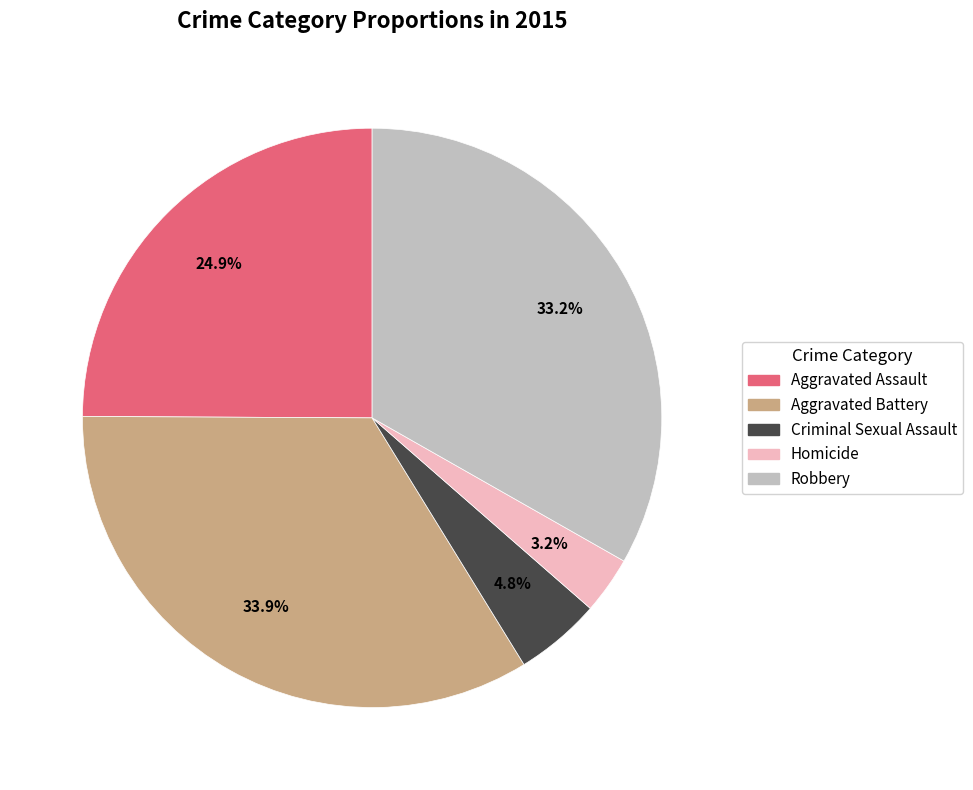

Approximately how many times larger is the value at Aggravated Assault compared to Homicide?

7.8